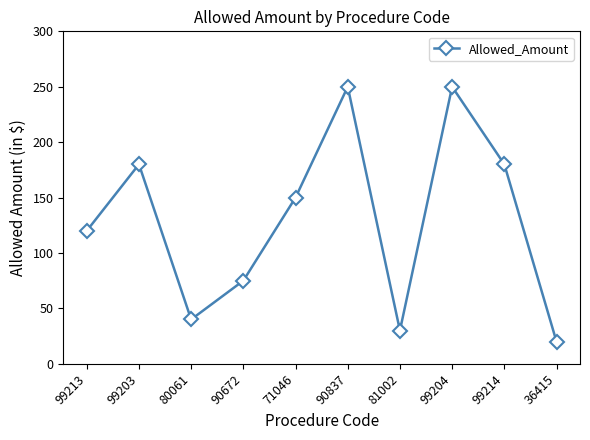

At which category does the chart reach its minimum across all series?

36415